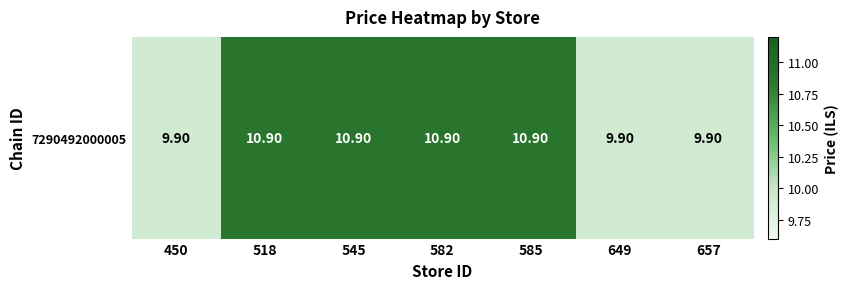

Reading left to right, transcribe all the data shown in this chart.

450=9.9	518=10.9	545=10.9	582=10.9	585=10.9	649=9.9	657=9.9